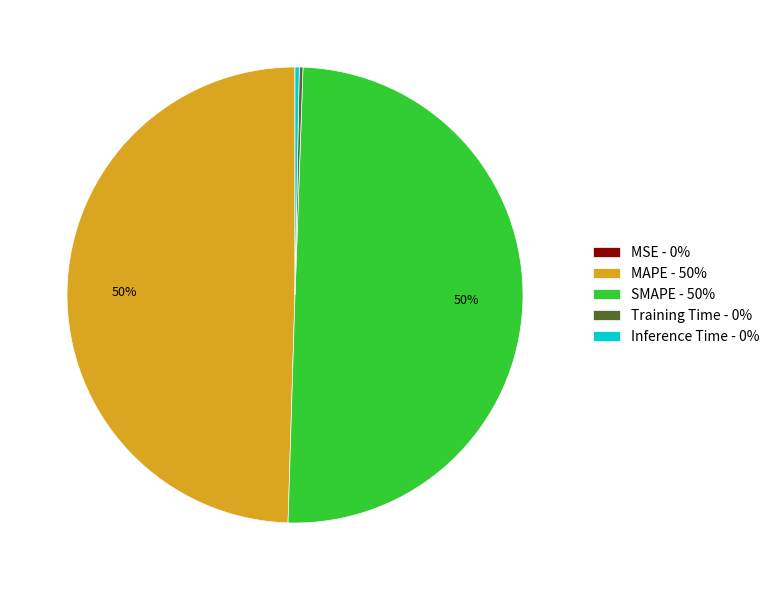

To the nearest percent, what is the average slice percentage?

20%